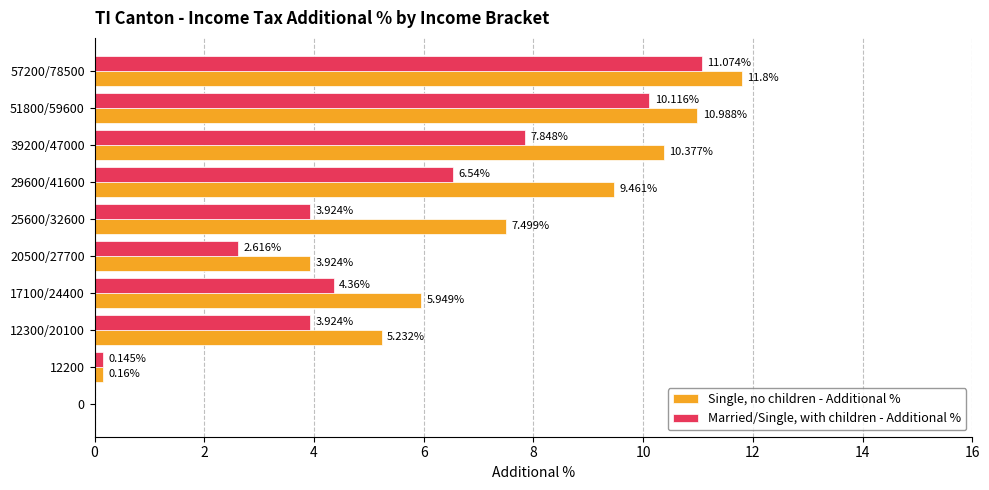

Which series changed the most between 12200 and 20500/27700?

Single, no children - Additional %